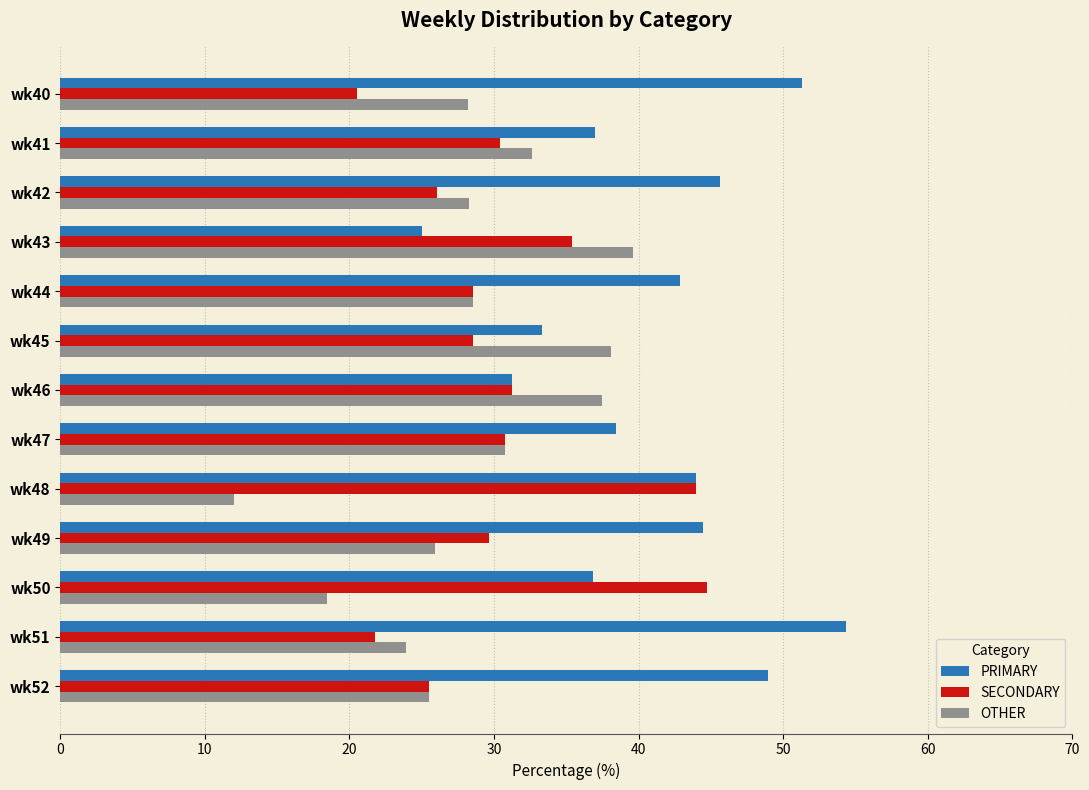

True or false: OTHER has a value of 16.7 at wk45.

False